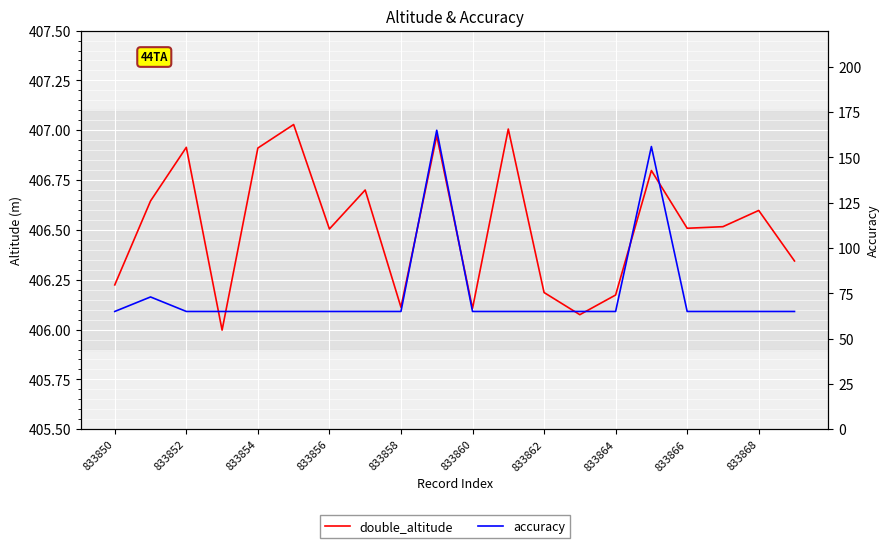

At which category does the chart reach its minimum across all series?

833850